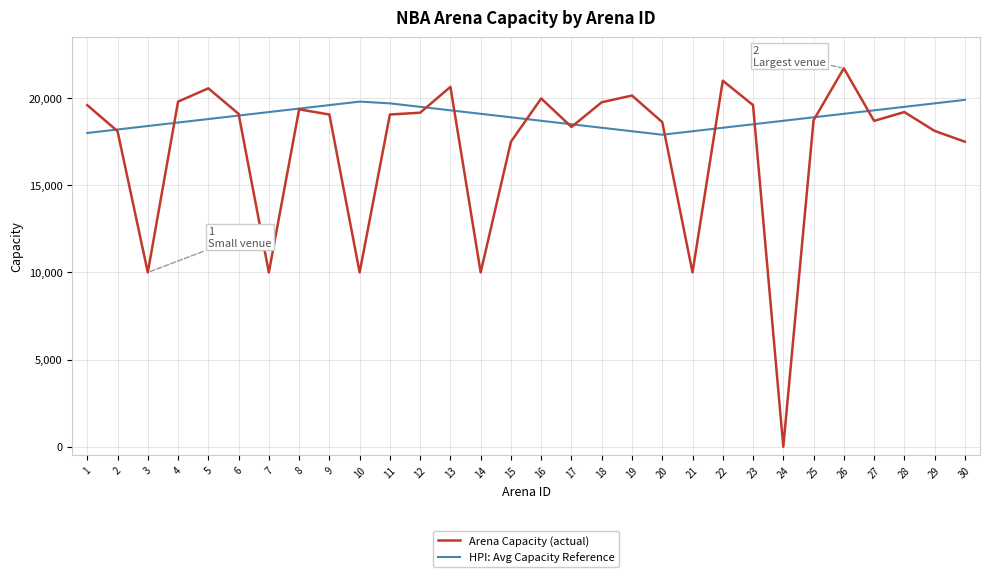

What is the sum of the HPI: Avg Capacity Reference values at 18 and 8?

37700